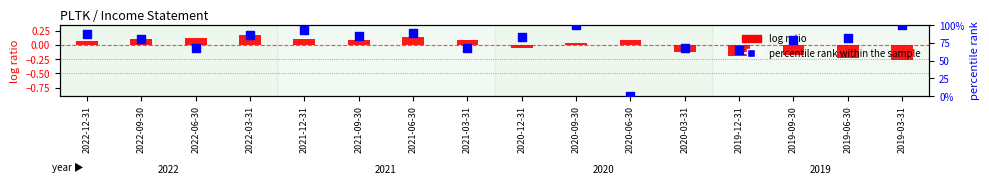

Which series contains the highest Y value?

percentile rank within the sample